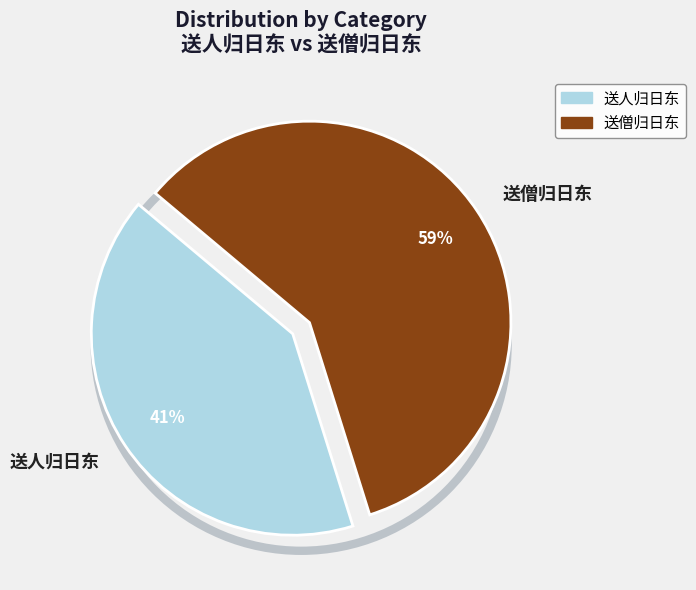

To the nearest percent, what is the difference between the largest and smallest slice percentages?

18%